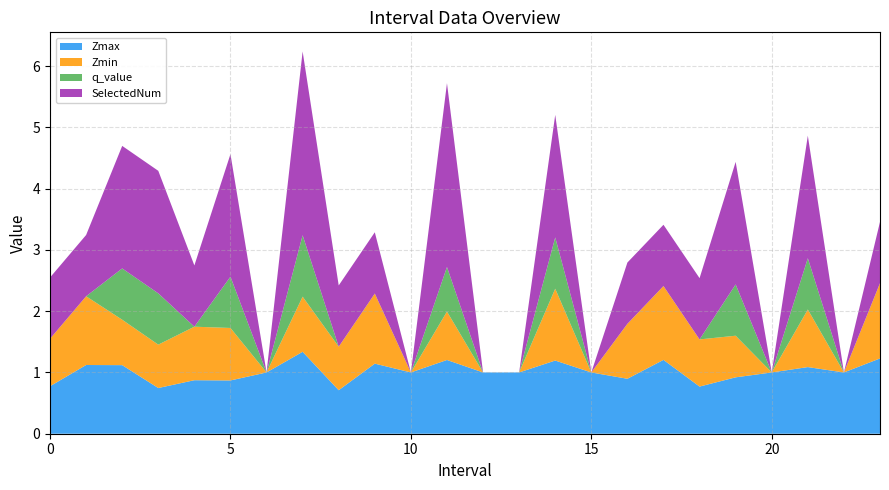

Reading left to right, extract all data points from this chart.

Zmax: 0=0.8	1=1.1	2=1.1	3=0.7	4=0.9	5=0.9	6=1.0	7=1.3	8=0.7	9=1.1	10=1.0	11=1.2	12=1.0	13=1.0	14=1.2	15=1.0	16=0.9	17=1.2	18=0.8	19=0.9	20=1.0	21=1.1	22=1.0	23=1.2
Zmin: 0=0.8	1=1.1	2=0.7	3=0.7	4=0.9	5=0.9	6=0.0	7=0.9	8=0.7	9=1.1	10=0.0	11=0.8	12=0.0	13=0.0	14=1.2	15=0.0	16=0.9	17=1.2	18=0.8	19=0.7	20=0.0	21=0.9	22=0.0	23=1.2
q_value: 0=0.0	1=0.0	2=0.8	3=0.8	4=0.0	5=0.8	6=0.0	7=1.0	8=0.0	9=0.0	10=0.0	11=0.7	12=0.0	13=0.0	14=0.8	15=0.0	16=0.0	17=0.0	18=0.0	19=0.8	20=0.0	21=0.8	22=0.0	23=0.0
SelectedNum: 0=1.0	1=1.0	2=2.0	3=2.0	4=1.0	5=2.0	6=0.0	7=3.0	8=1.0	9=1.0	10=0.0	11=3.0	12=0.0	13=0.0	14=2.0	15=0.0	16=1.0	17=1.0	18=1.0	19=2.0	20=0.0	21=2.0	22=0.0	23=1.0